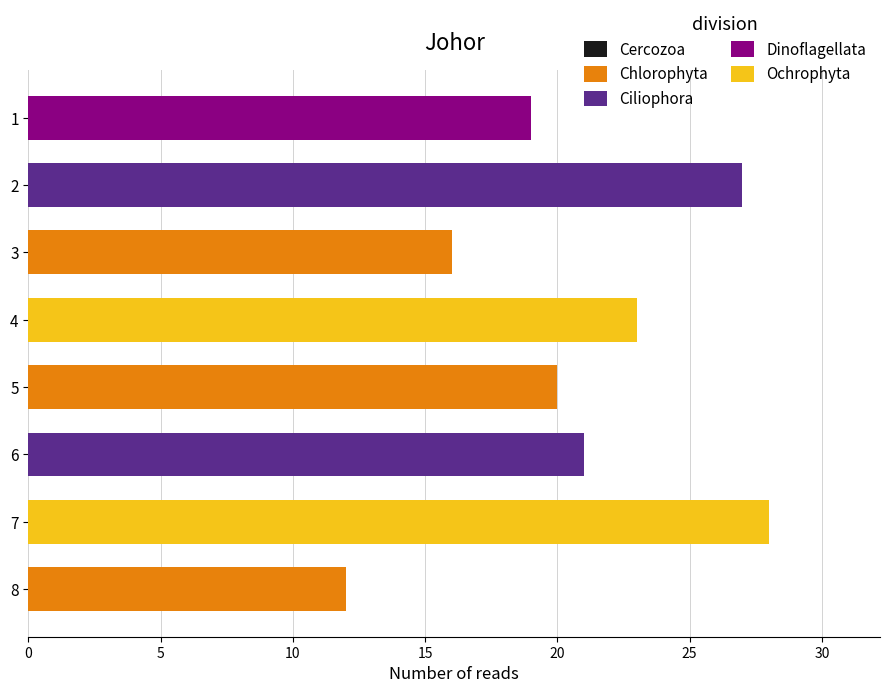

What is the difference between the second highest and second lowest values?

11